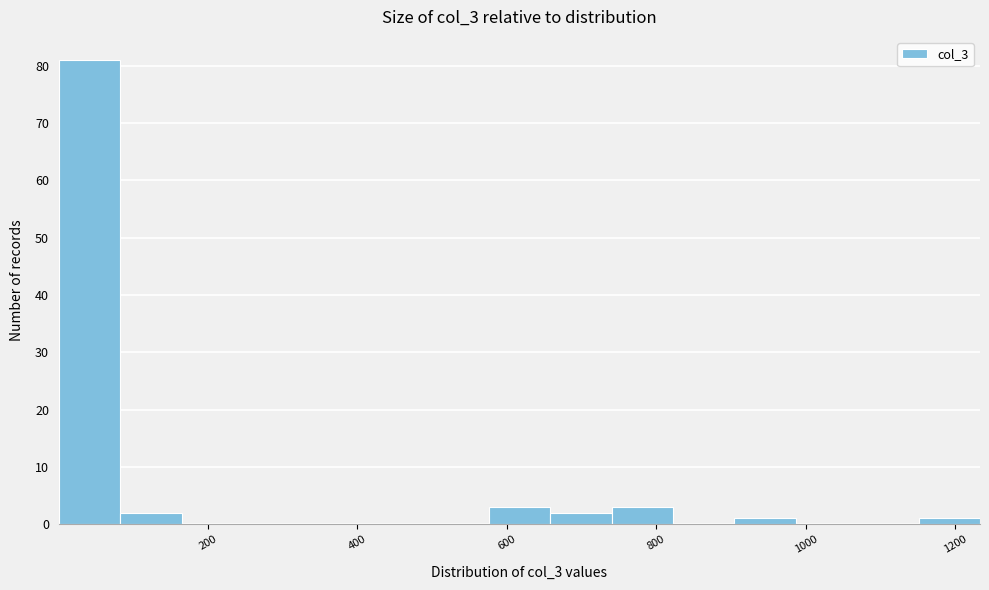

What is the height of the bar covering 900 to 980 on the x-axis? Neither the bar edges nor the heights are printed on the chart, so give them approximately, as read against the axes.

1